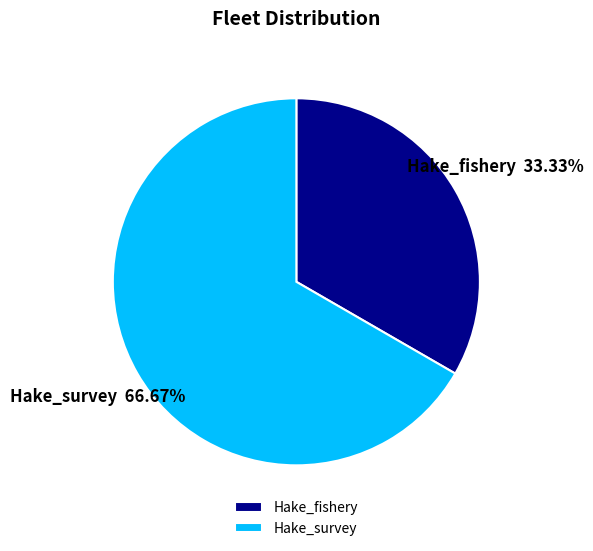

Count the number of slices in the pie.

2